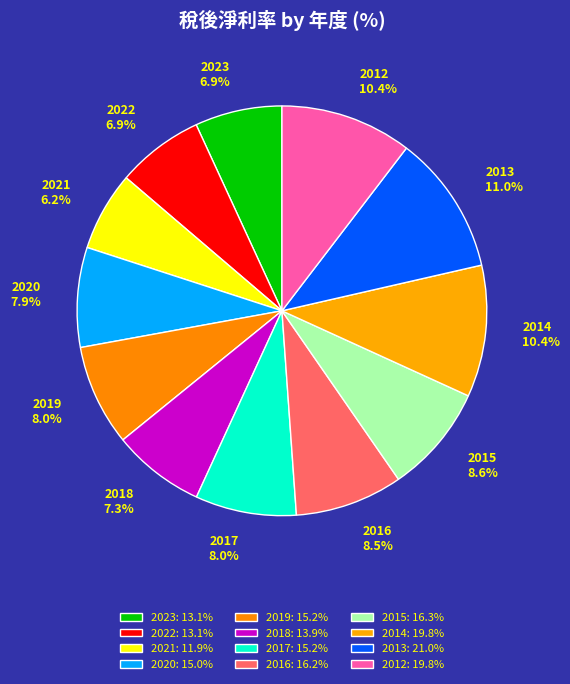

Between 2014 and 2013, which is larger?

2013